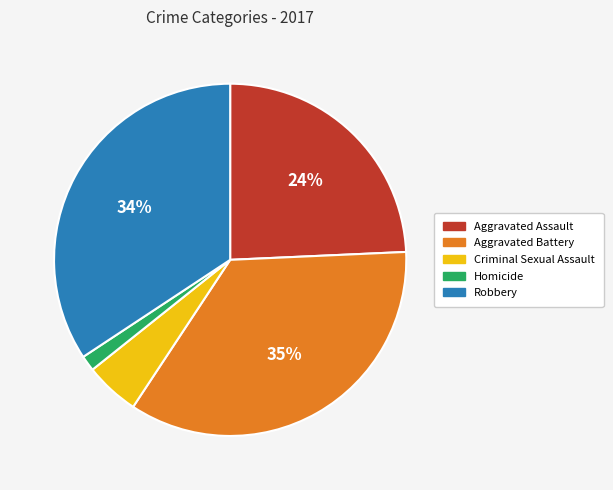

Is it true that Criminal Sexual Assault is 11% of the pie?

False